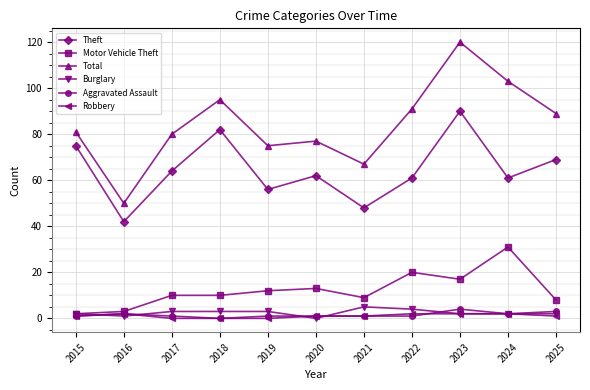

What are all the series names shown in the legend?

Theft, Motor Vehicle Theft, Total, Burglary, Aggravated Assault, Robbery